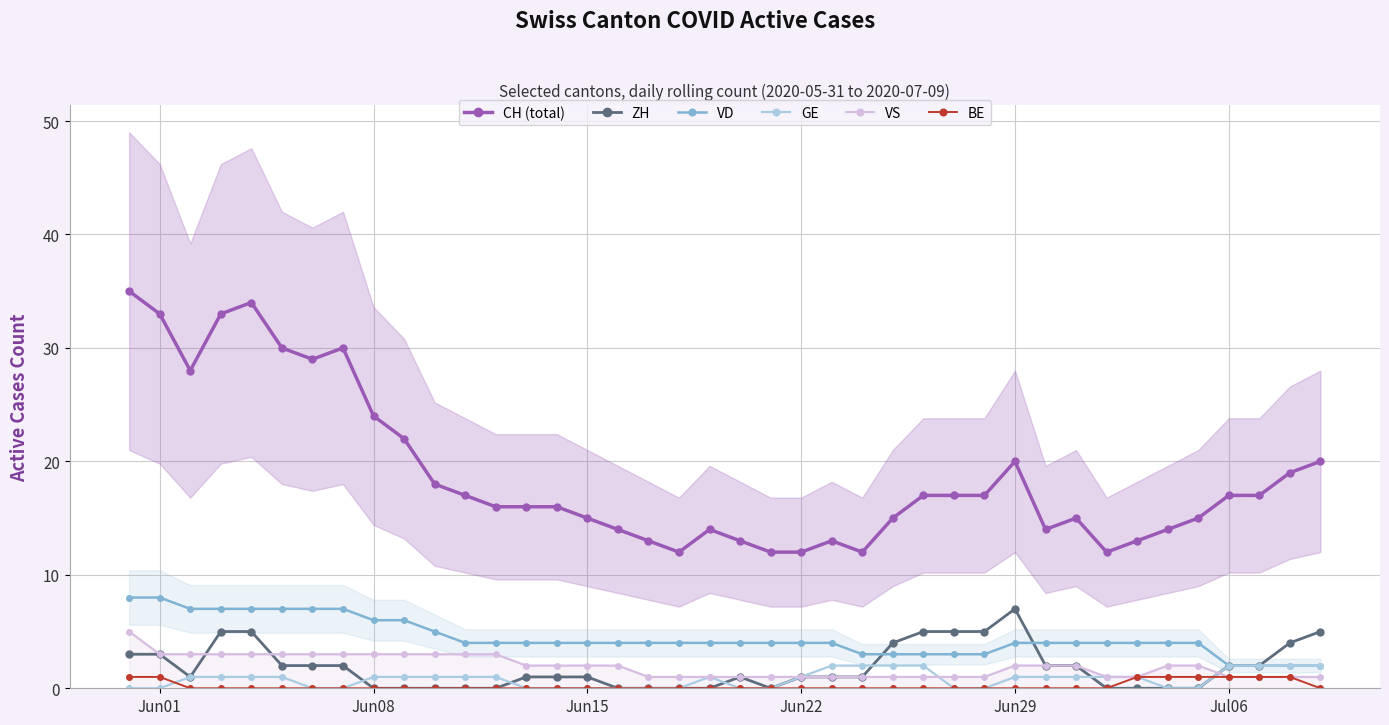

Which series has the largest total across all categories?

CH (total)